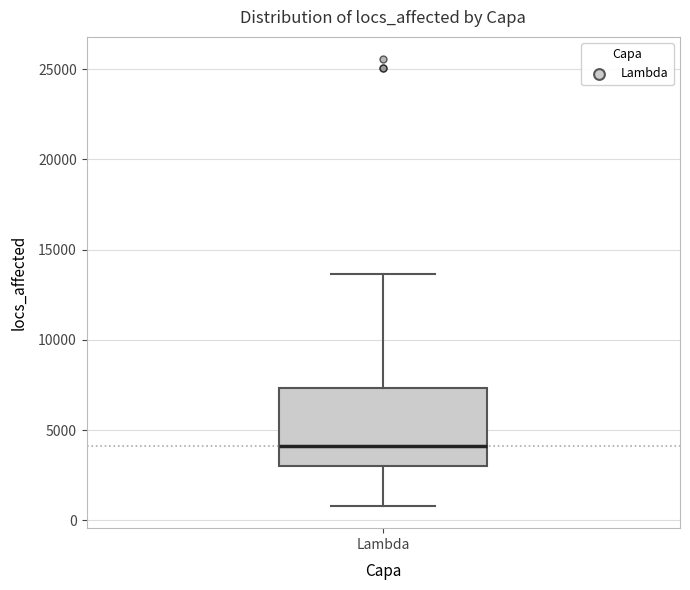

Read this box plot against the y-axis: the position of the median line, the range covered by the box, and the ends of both whiskers. The values are not printed on the chart, so give them approximately, as read against the axis.

median 4000, box 3000 to 7500, whiskers 1000 to 13500